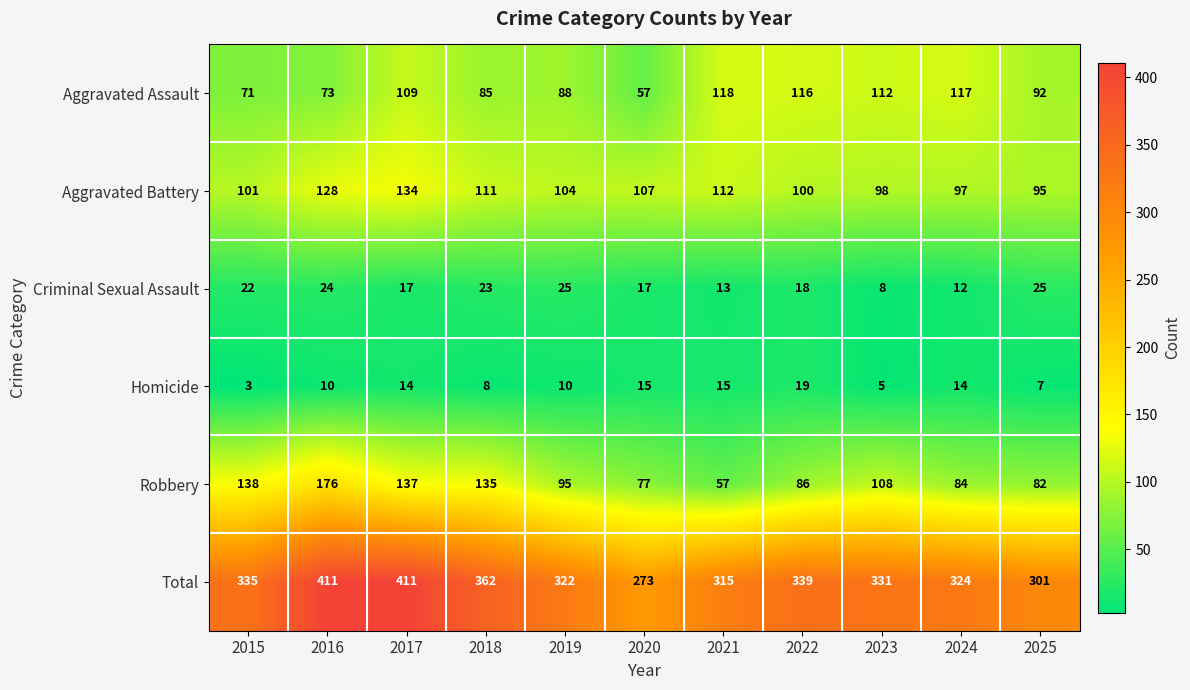

At which category does the chart reach its minimum across all series?

2015